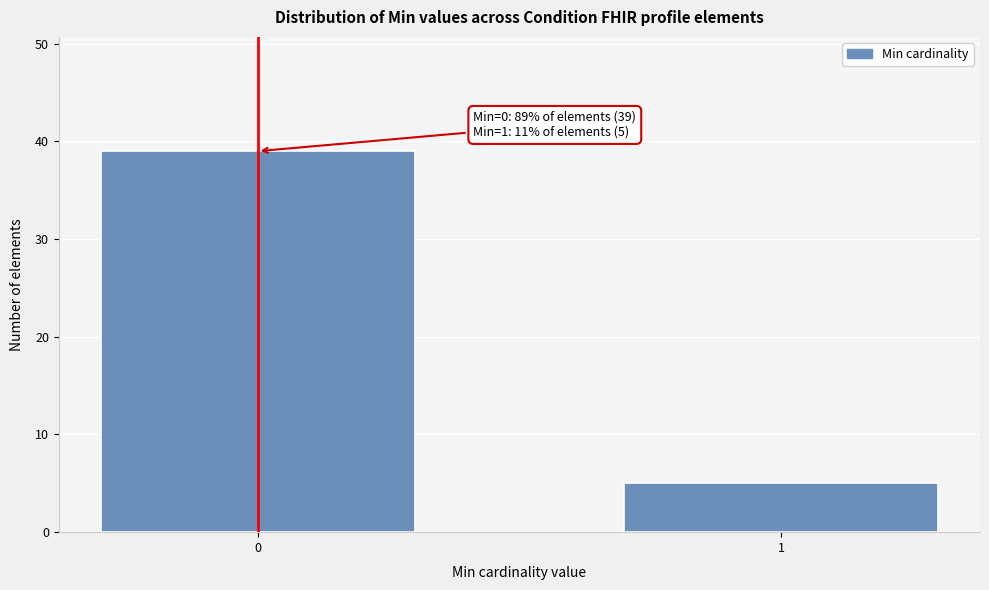

Reading right to left, extract all data points from this chart.

5	39